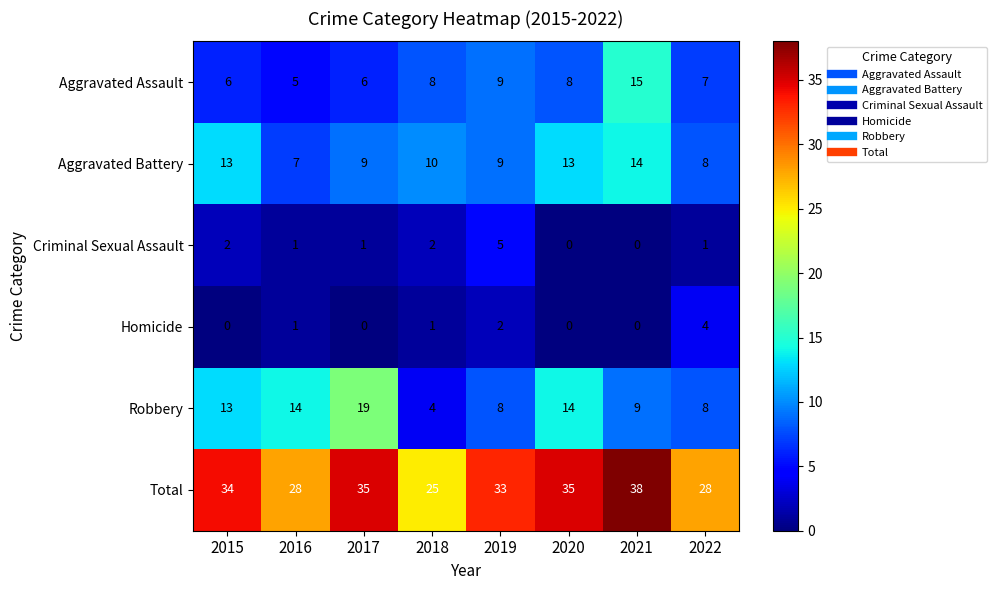

What is the average value of the Aggravated Assault series?

8